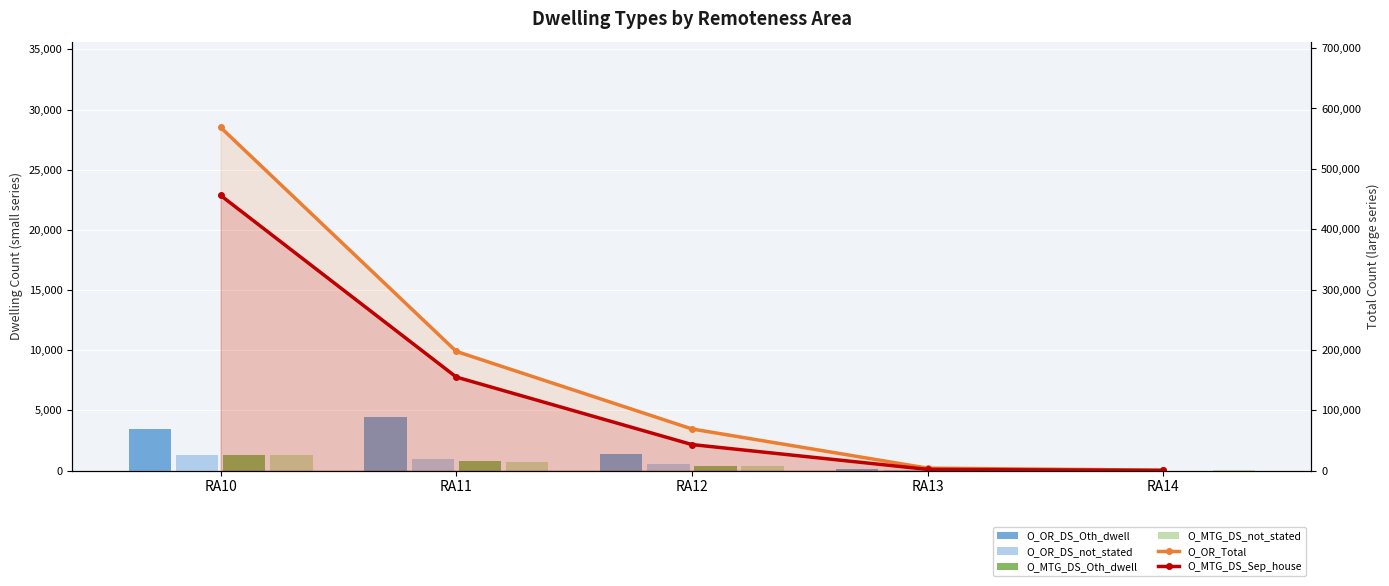

What is the lowest value of the O_MTG_DS_Sep_house series?

236